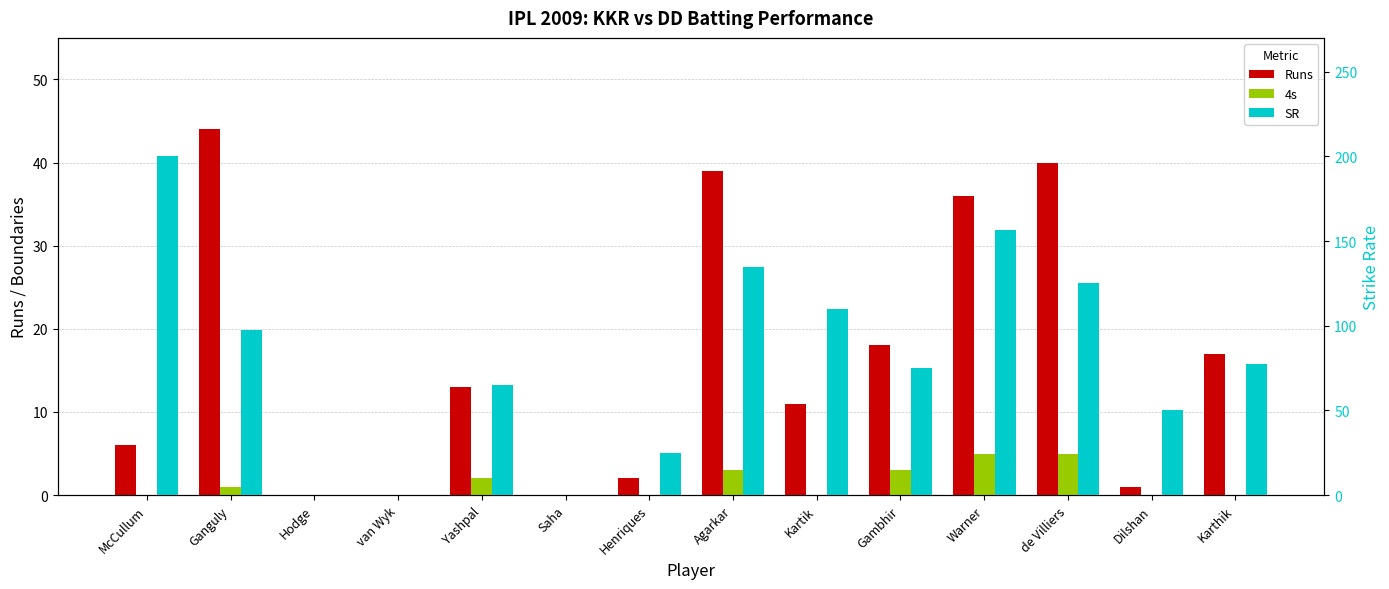

Reading right to left, extract all data points from this chart.

Runs: Karthik=17.0	Dilshan=1.0	de Villiers=40.0	Warner=36.0	Gambhir=18.0	Kartik=11.0	Agarkar=39.0	Henriques=2.0	Saha=0.0	Yashpal=13.0	van Wyk=0.0	Hodge=0.0	Ganguly=44.0	McCullum=6.0
4s: Karthik=0.0	Dilshan=0.0	de Villiers=5.0	Warner=5.0	Gambhir=3.0	Kartik=0.0	Agarkar=3.0	Henriques=0.0	Saha=0.0	Yashpal=2.0	van Wyk=0.0	Hodge=0.0	Ganguly=1.0	McCullum=0.0
SR: Karthik=77.3	Dilshan=50.0	de Villiers=125.0	Warner=156.5	Gambhir=75.0	Kartik=110.0	Agarkar=134.5	Henriques=25.0	Saha=0.0	Yashpal=65.0	van Wyk=0.0	Hodge=0.0	Ganguly=97.8	McCullum=200.0